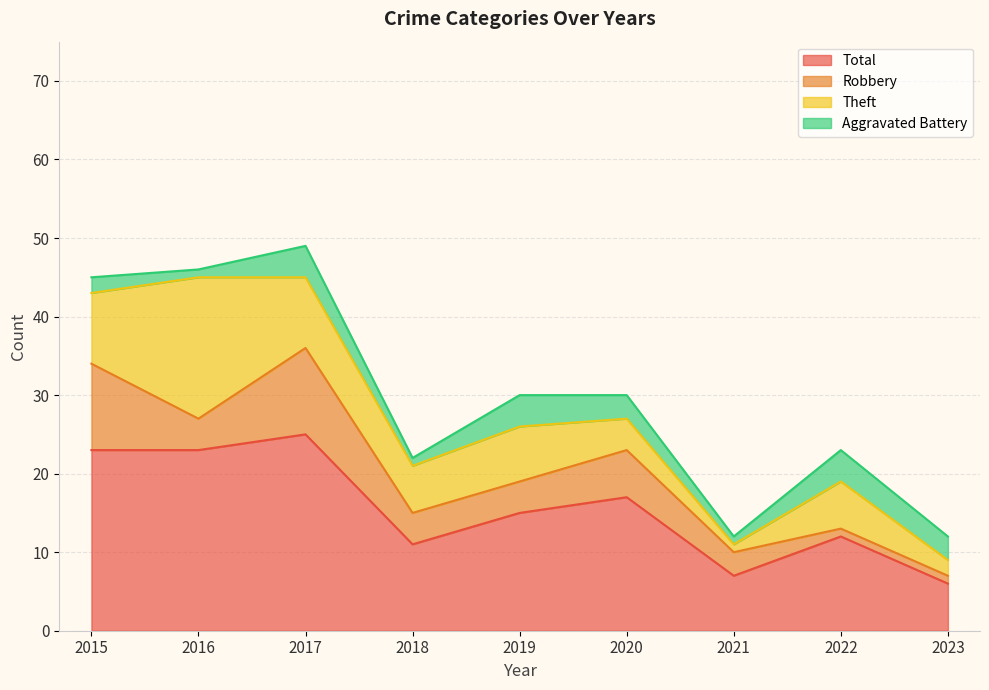

Which has a higher value, 2022 or 2021?

2022